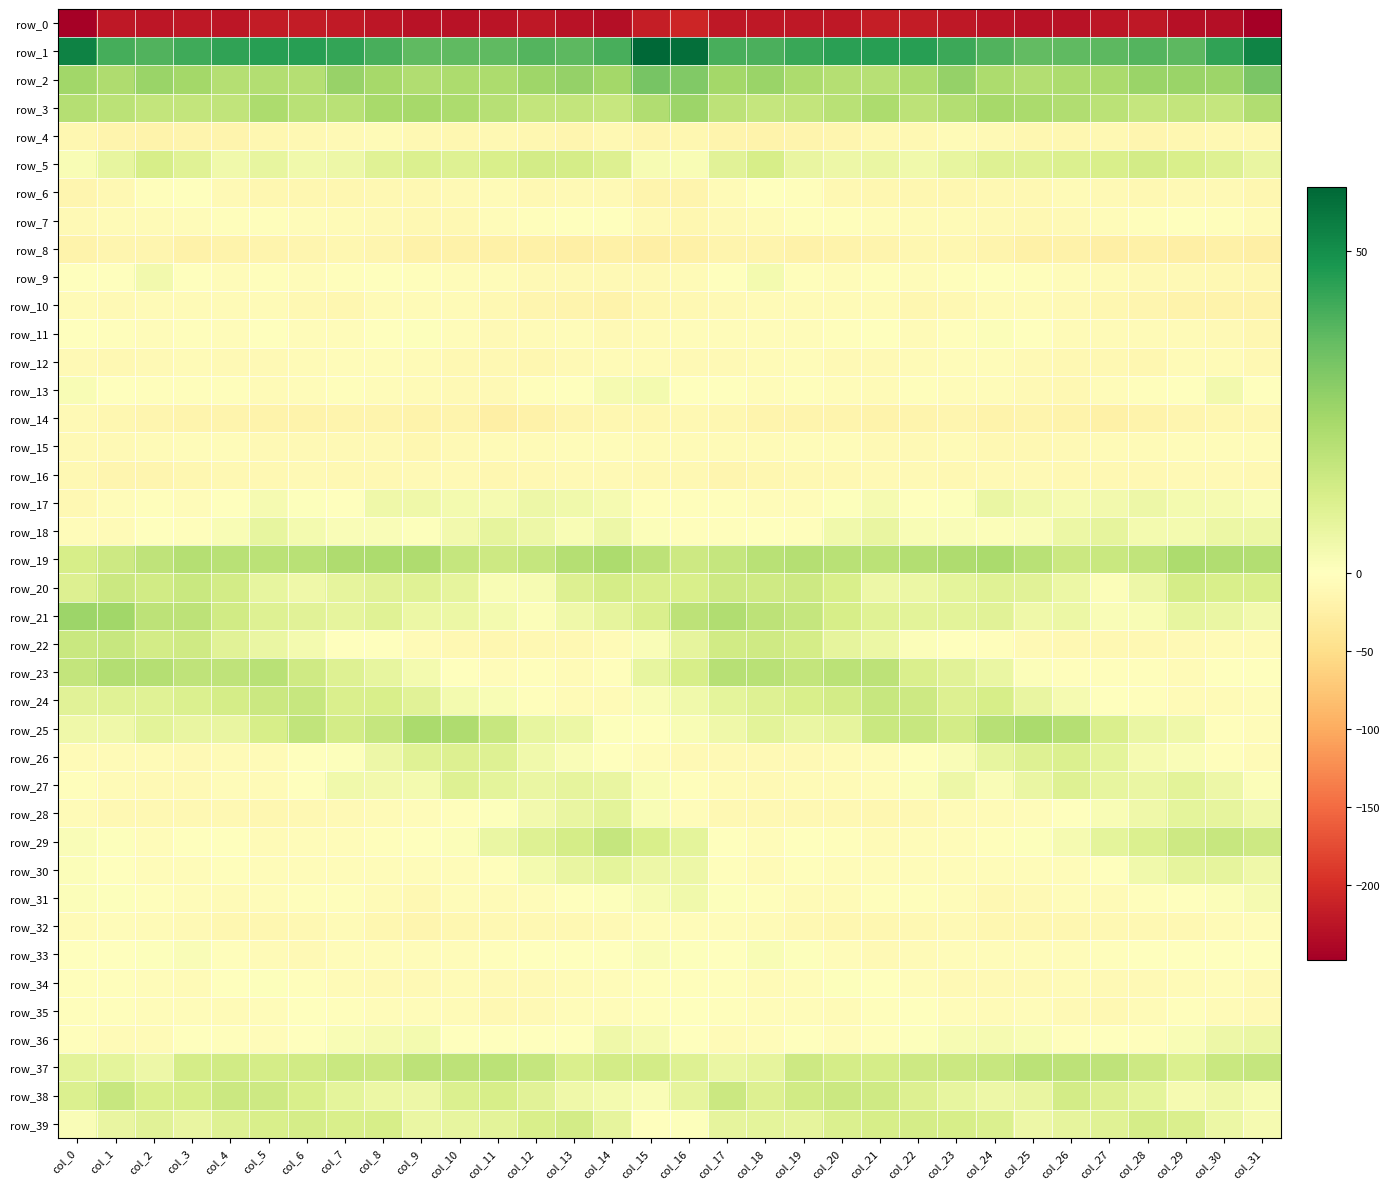

Is the value of row_37 at col_18 greater than the value of row_3 at col_7?

No